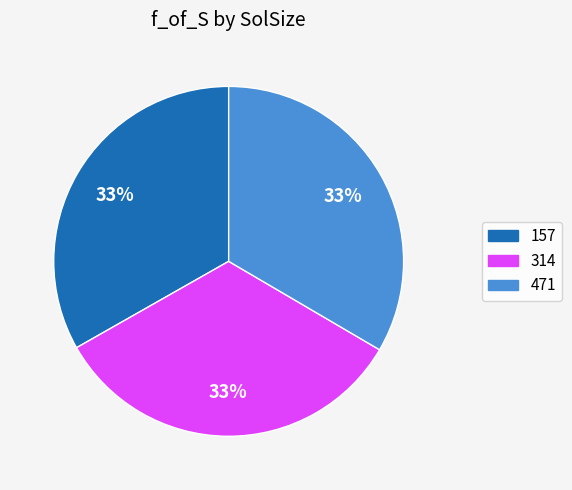

To the nearest percent, what percentage of the pie is 157?

33%